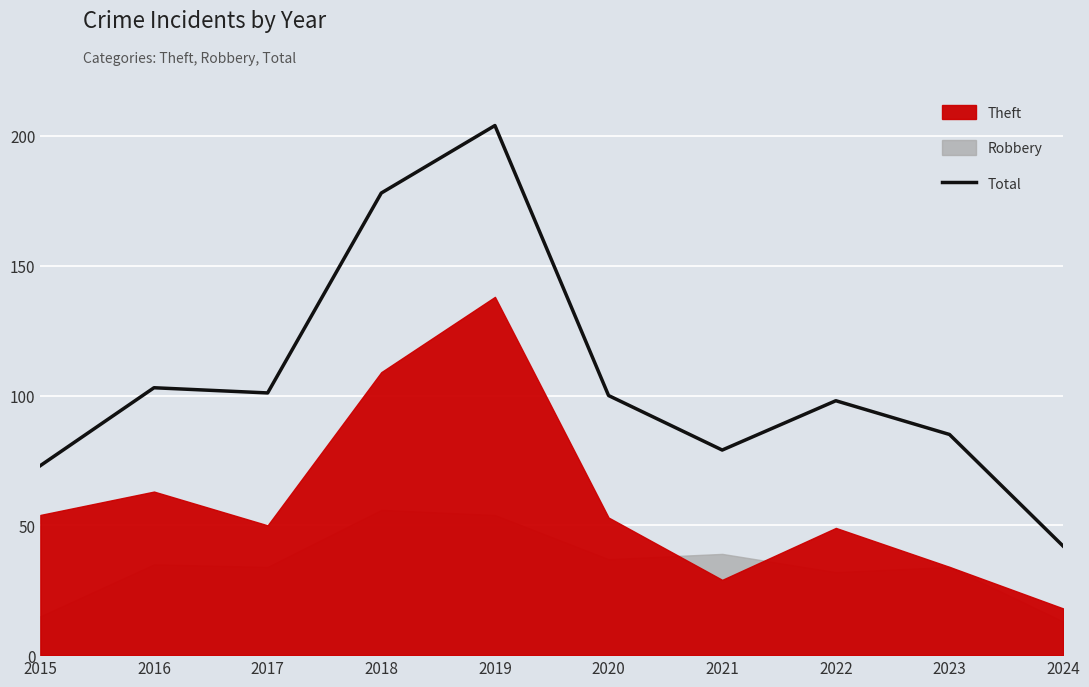

Is it true that the value at 2018 is 318?

False